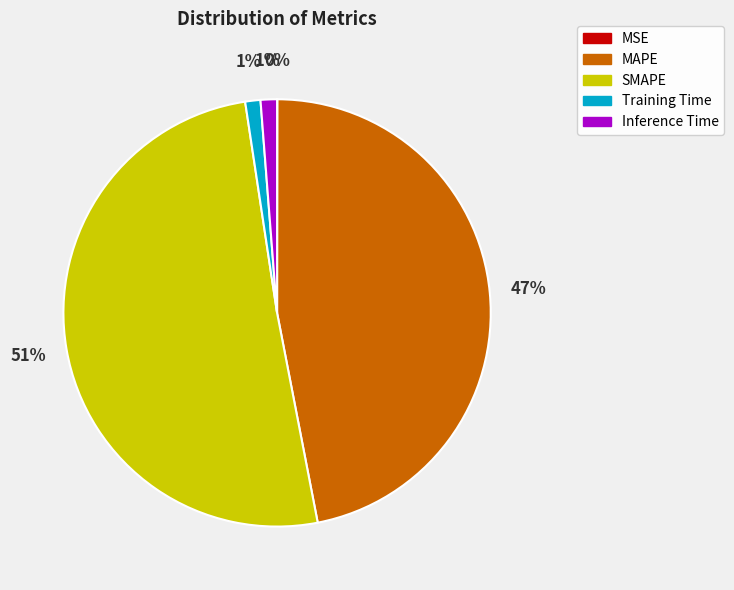

Which has a higher value, SMAPE or Training Time?

SMAPE